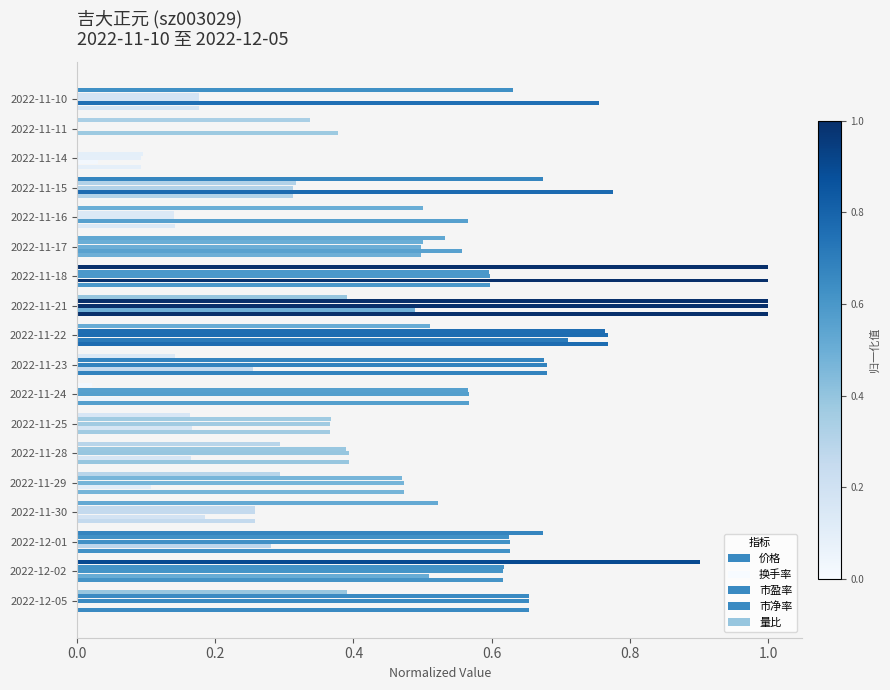

How many values in the 量比 series exceed 0?

17